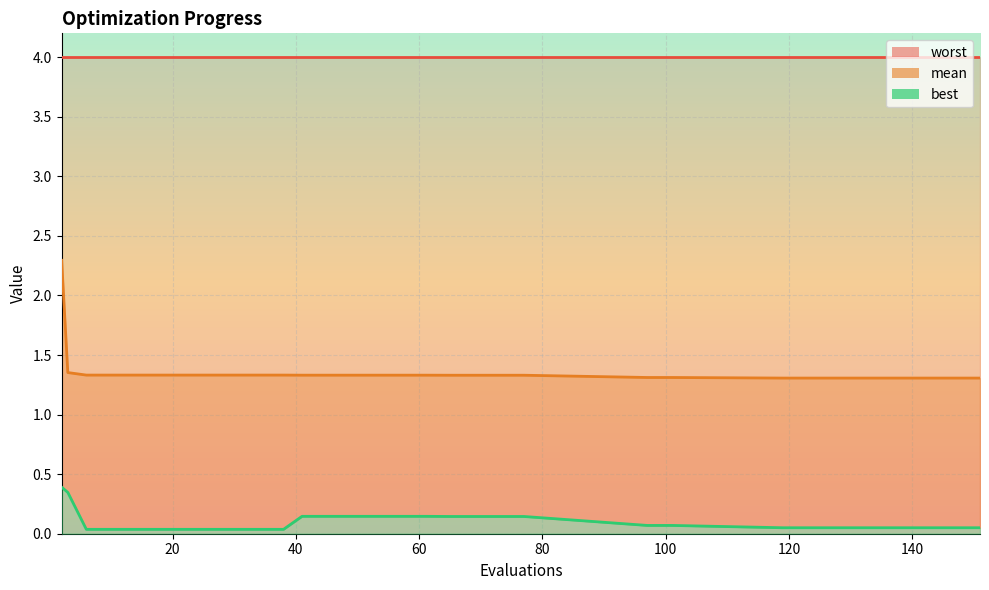

List the labels in order of best value, largest first.

2, 3, 41, 45, 49, 57, 61, 65, 69, 77, 97, 101, 119, 123, 127, 131, 135, 139, 143, 147, 151, 6, 10, 14, 18, 22, 26, 30, 34, 38